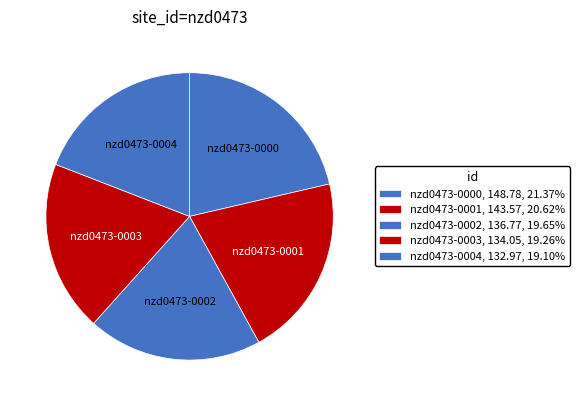

Does any single category account for the majority?

No